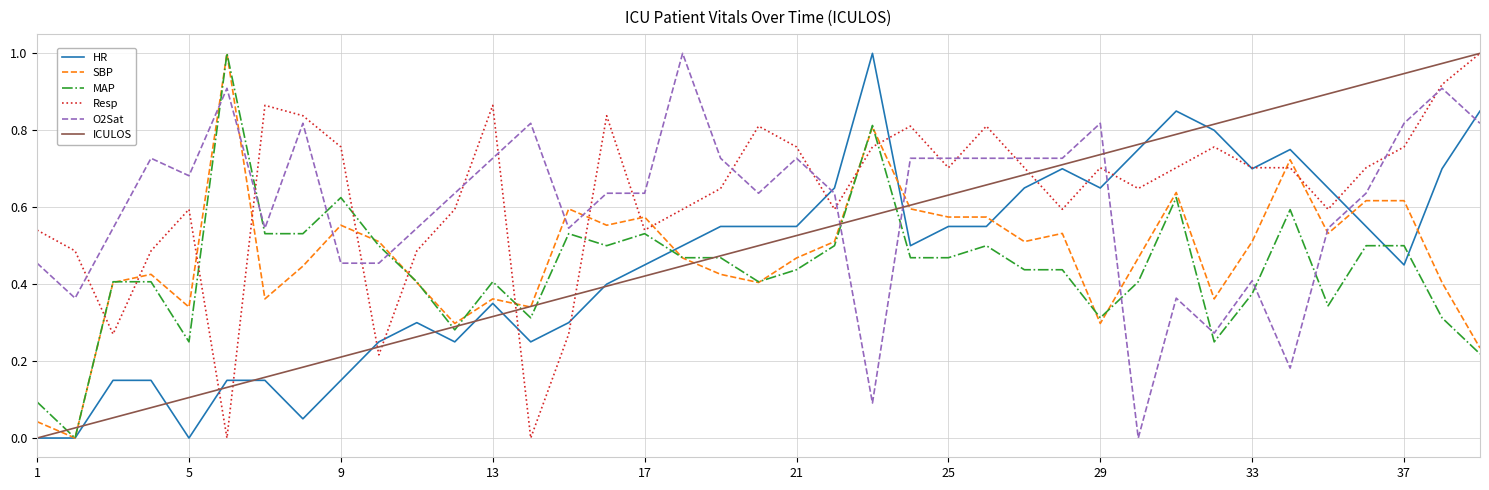

True or false: O2Sat and SBP cross at least once.

True